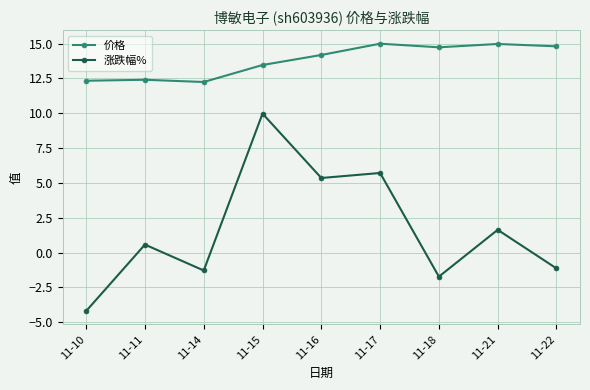

Between 11-16 and 11-21, which series saw the biggest shift?

涨跌幅%